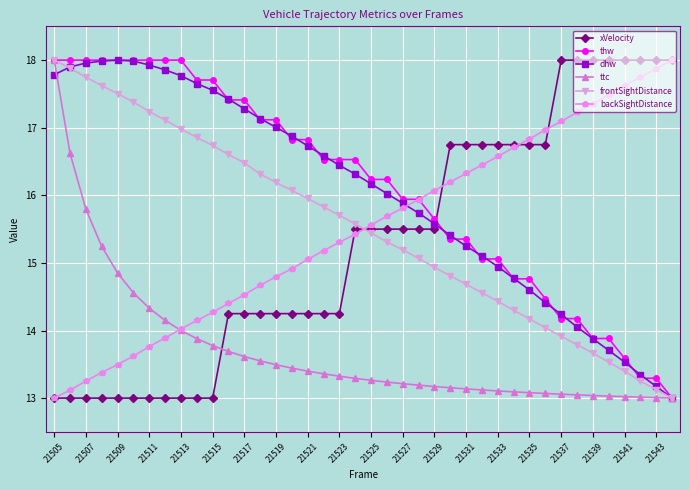

What is the sum of all thw values?

643.8